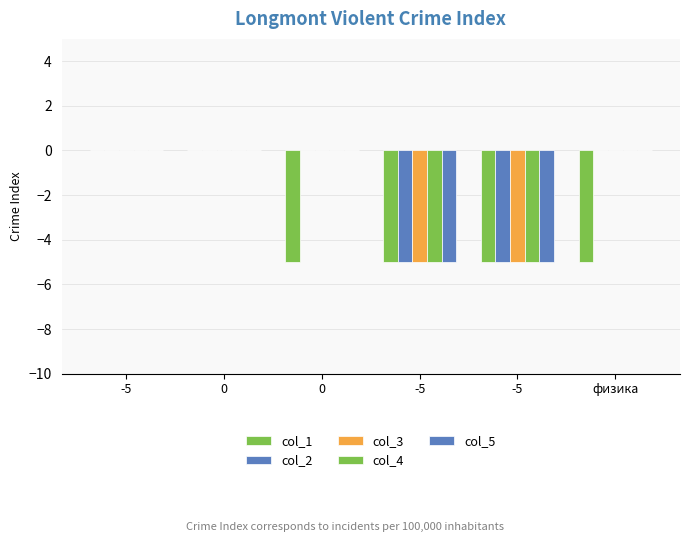

Are the bars grouped side by side (vs. stacked)?

Yes